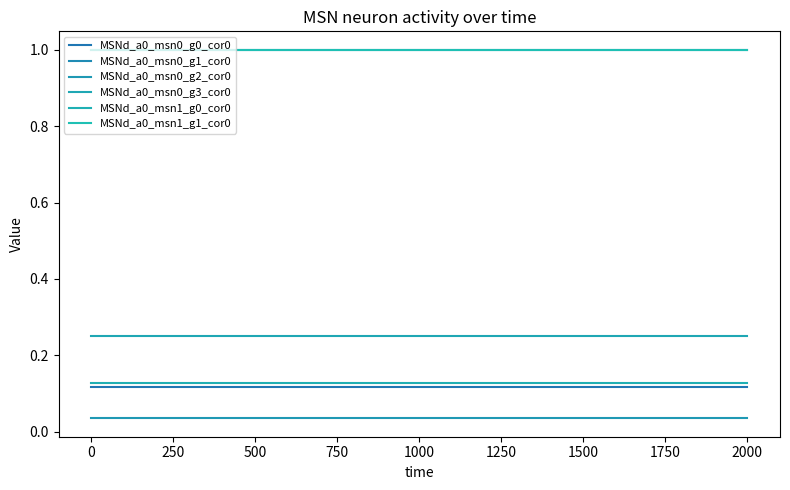

What is the sum of all MSNd_a0_msn0_g2_cor0 values?

0.7